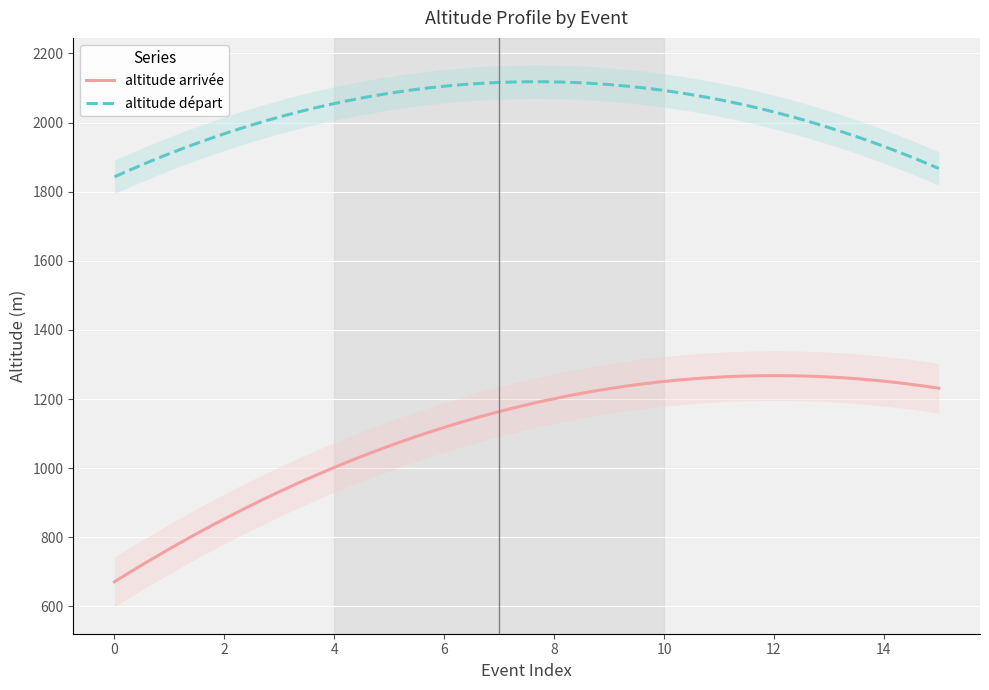

True or false: altitude arrivée and altitude départ cross at least once.

False